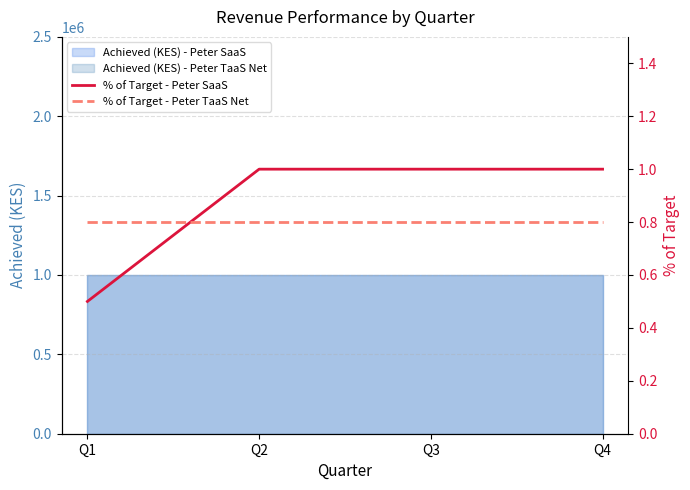

How many lines are shown in the chart?

2